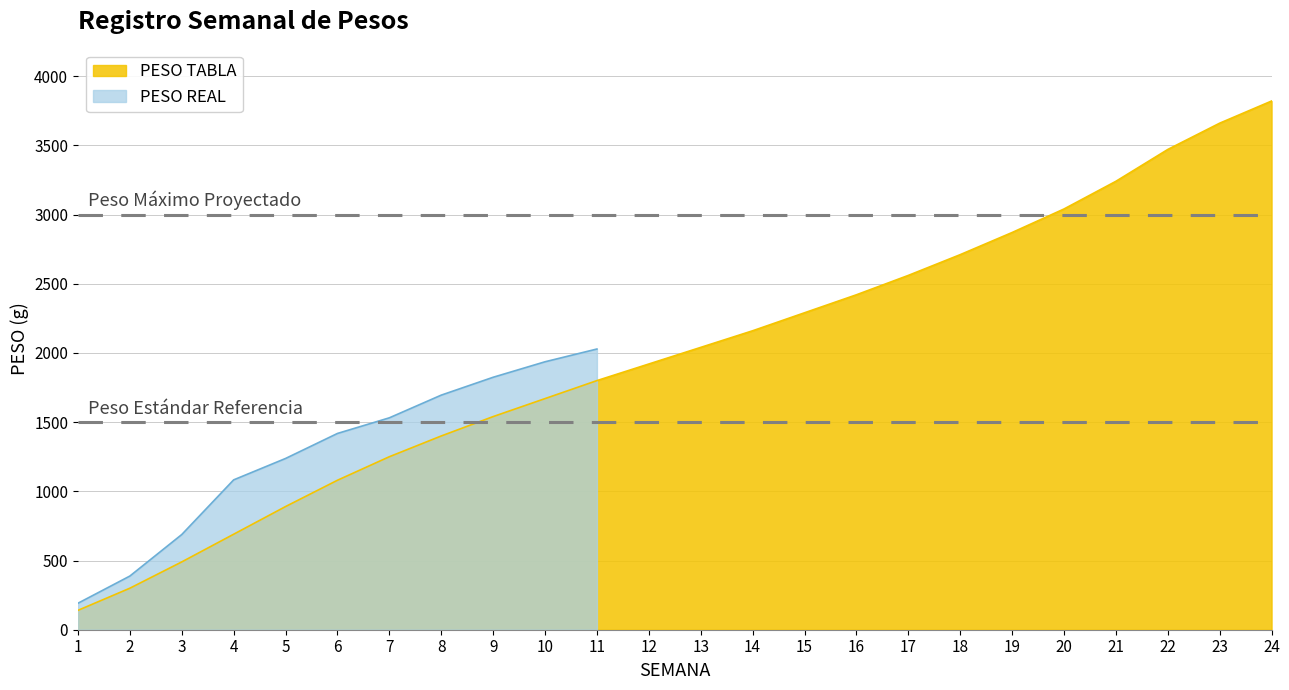

What is the smallest value displayed?

140